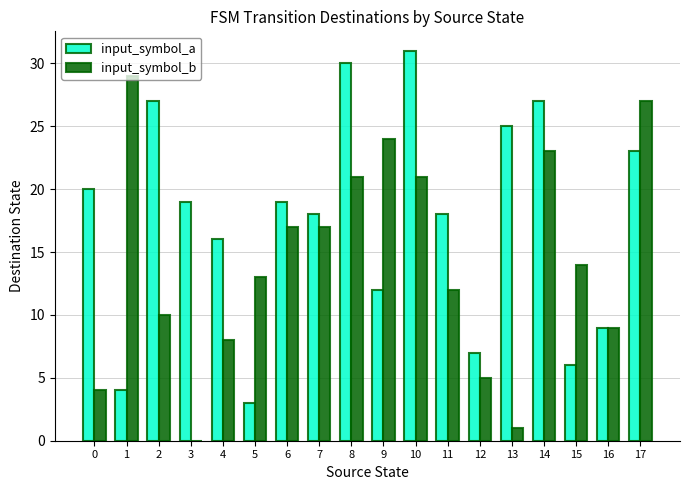

How many series are shown in this chart?

2